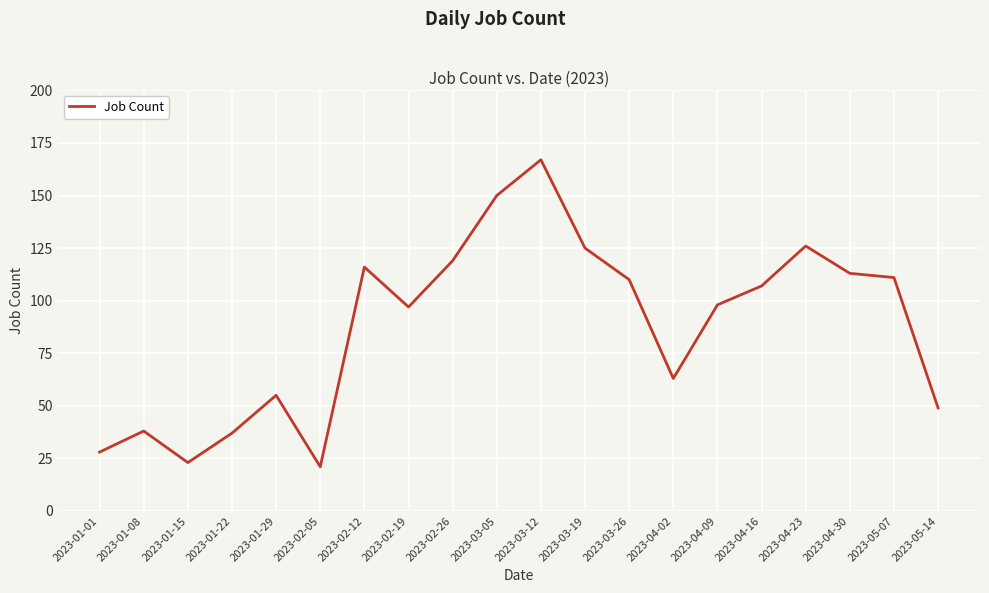

At which category does the chart reach its peak across all series?

2023-03-12